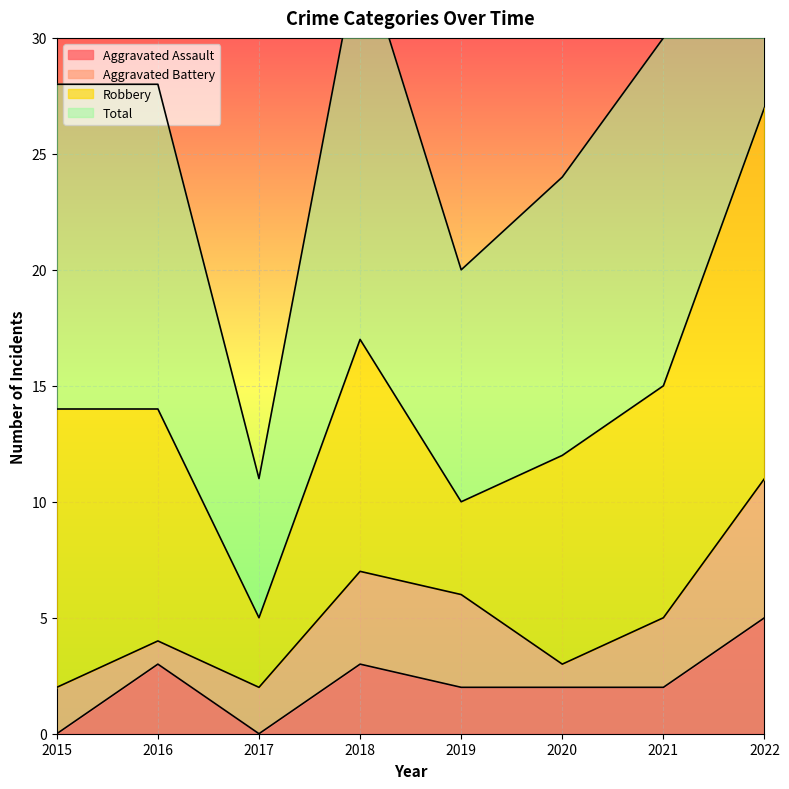

What is the maximum value for Aggravated Assault?

5